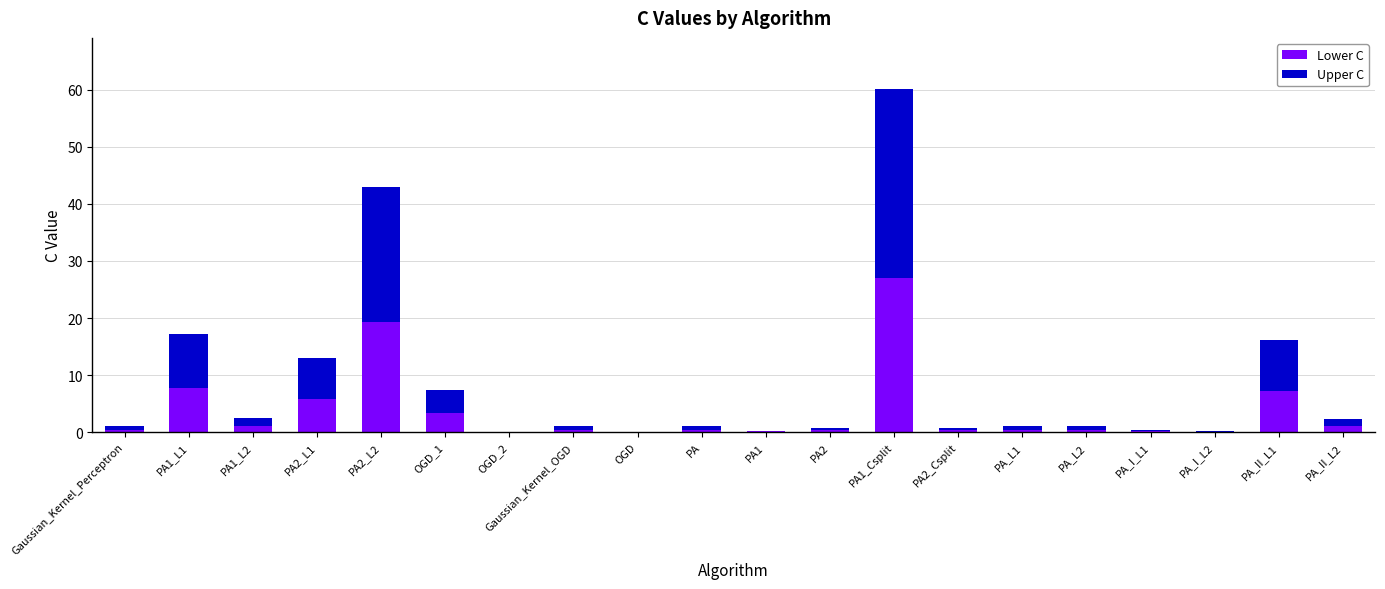

The value of Lower C at PA1_L1 is 7.7. True or false?

True